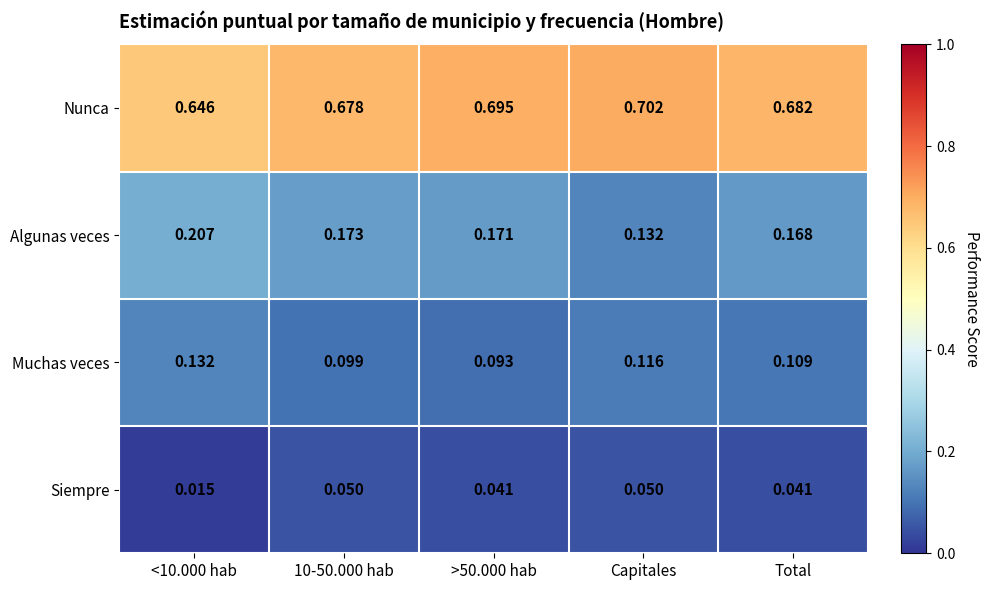

At <10.000 hab, list the series in order from largest to smallest.

Nunca, Algunas veces, Muchas veces, Siempre